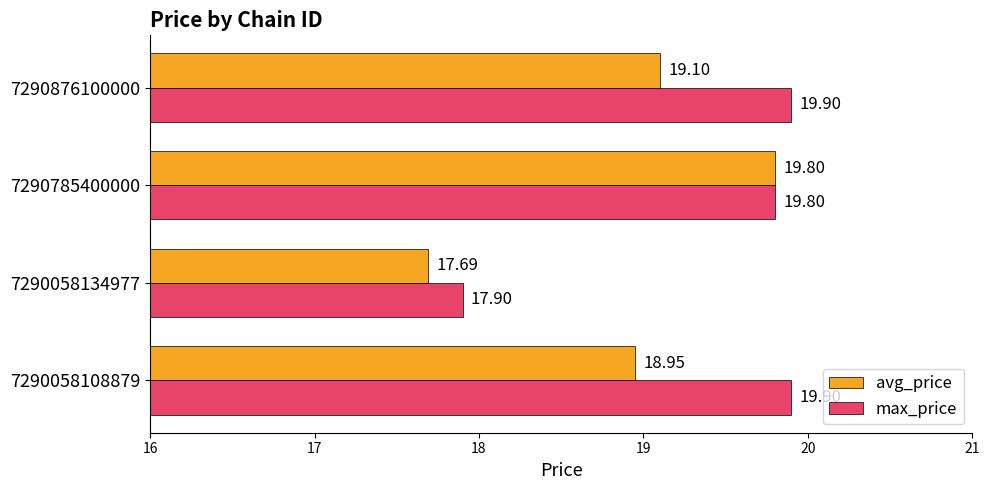

Which series has the largest total across all categories?

max_price